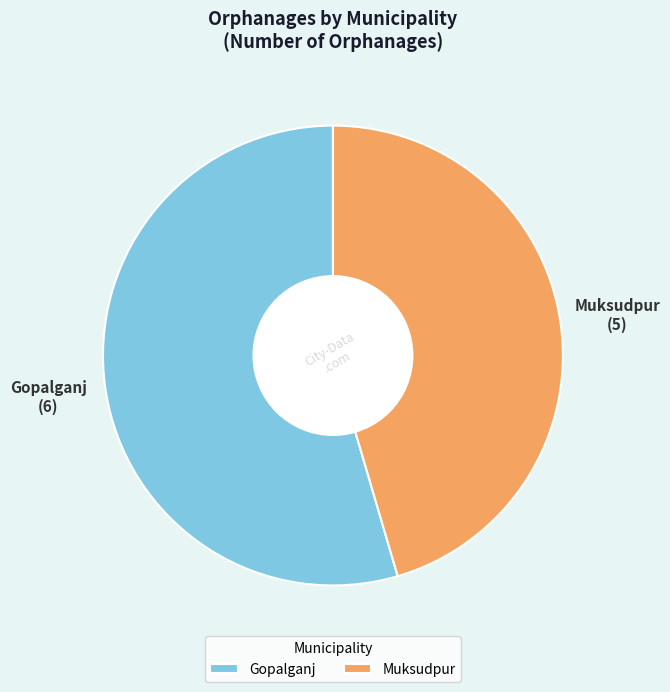

The Gopalganj slice represents 55% of the pie. True or false?

True